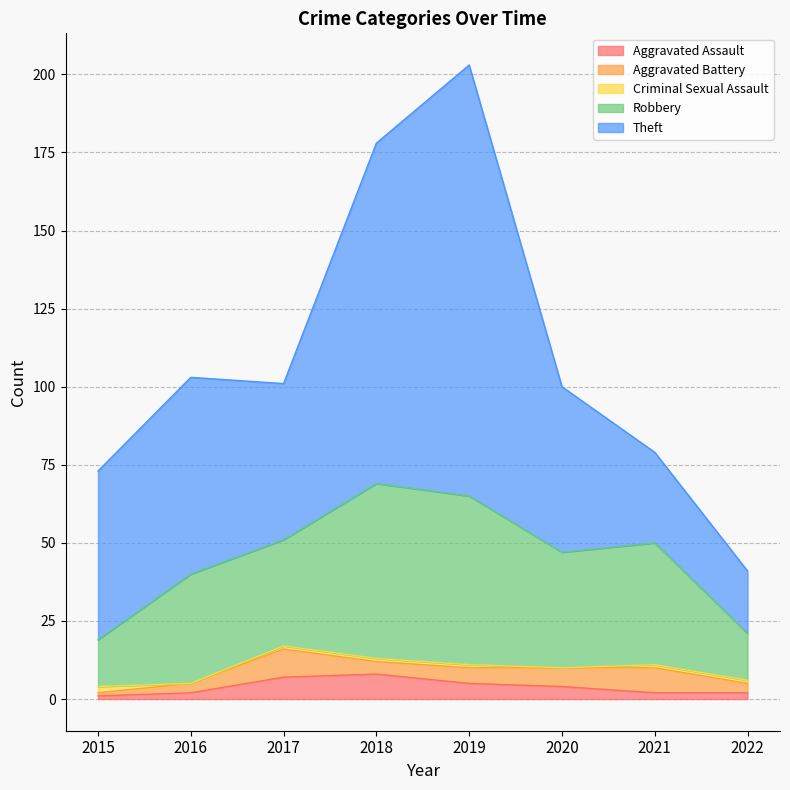

What is the total value across all series at 2016?

103